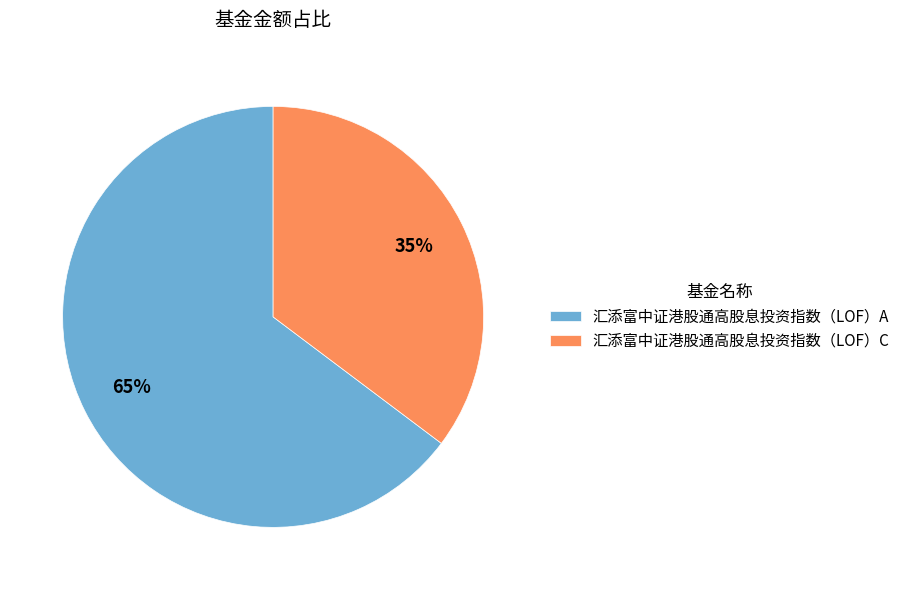

Rank the categories by value from highest to lowest.

汇添富中证港股通高股息投资指数（LOF）A, 汇添富中证港股通高股息投资指数（LOF）C